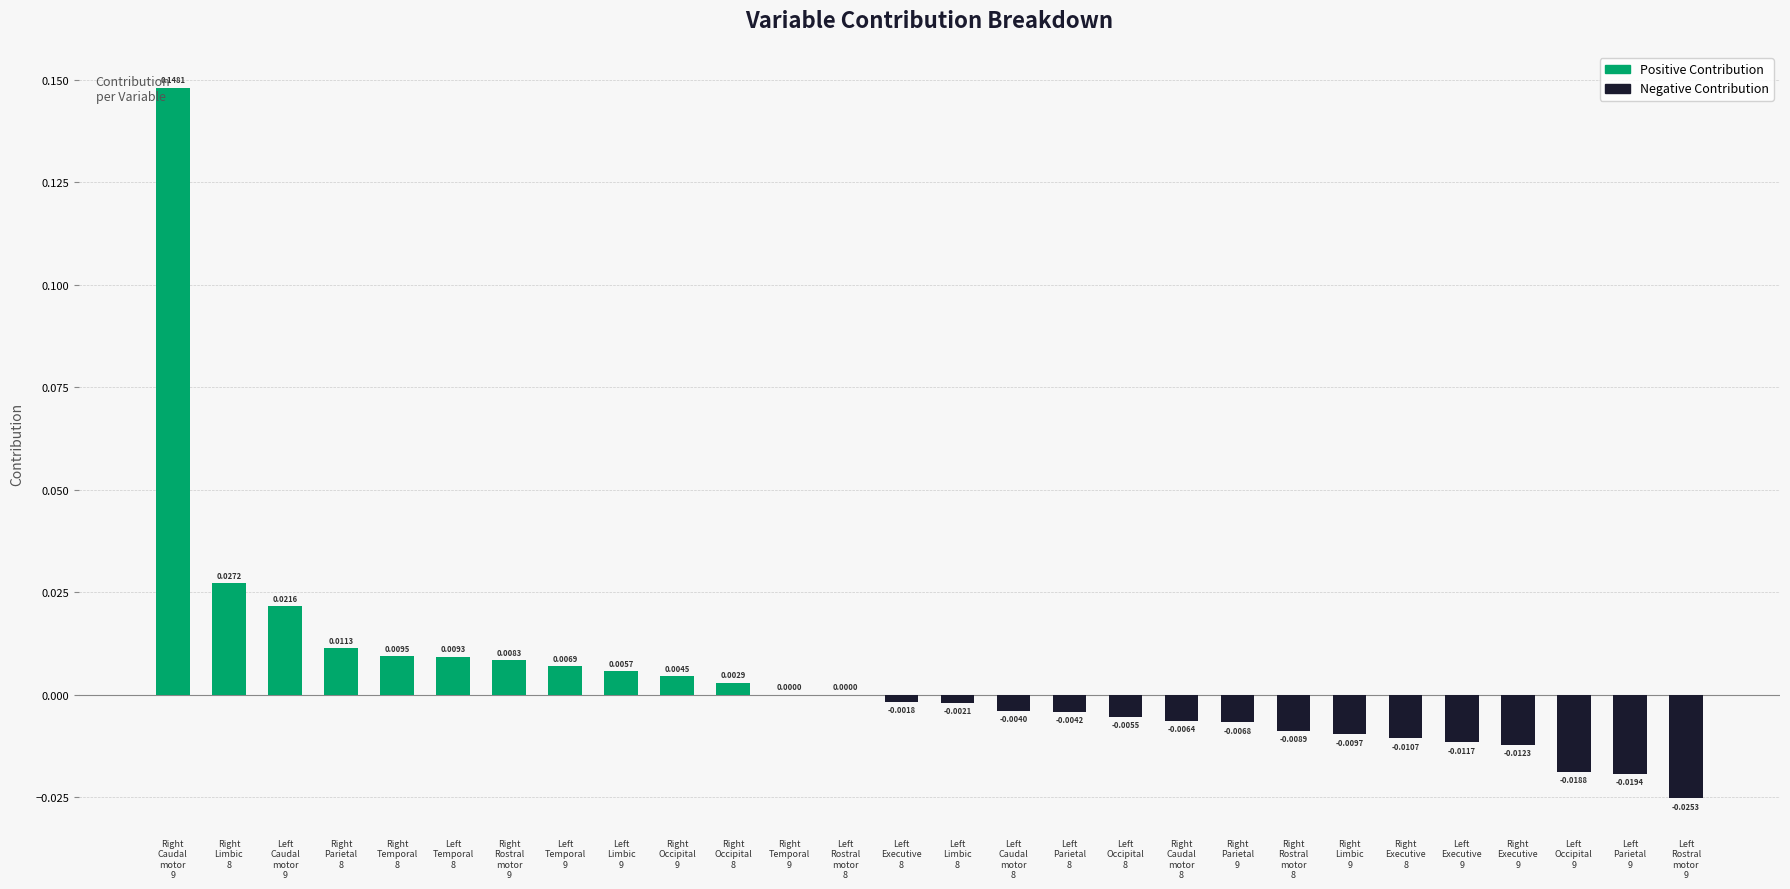

Reading left to right, extract all data points from this chart.

Right
Caudal
motor
9=0.1	Right
Limbic
8=0.0	Left
Caudal
motor
9=0.0	Right
Parietal
8=0.0	Right
Temporal
8=0.0	Left
Temporal
8=0.0	Right
Rostral
motor
9=0.0	Left
Temporal
9=0.0	Left
Limbic
9=0.0	Right
Occipital
9=0.0	Right
Occipital
8=0.0	Right
Temporal
9=0.0	Left
Rostral
motor
8=0.0	Left
Executive
8=-0.0	Left
Limbic
8=-0.0	Left
Caudal
motor
8=-0.0	Left
Parietal
8=-0.0	Left
Occipital
8=-0.0	Right
Caudal
motor
8=-0.0	Right
Parietal
9=-0.0	Right
Rostral
motor
8=-0.0	Right
Limbic
9=-0.0	Right
Executive
8=-0.0	Left
Executive
9=-0.0	Right
Executive
9=-0.0	Left
Occipital
9=-0.0	Left
Parietal
9=-0.0	Left
Rostral
motor
9=-0.0